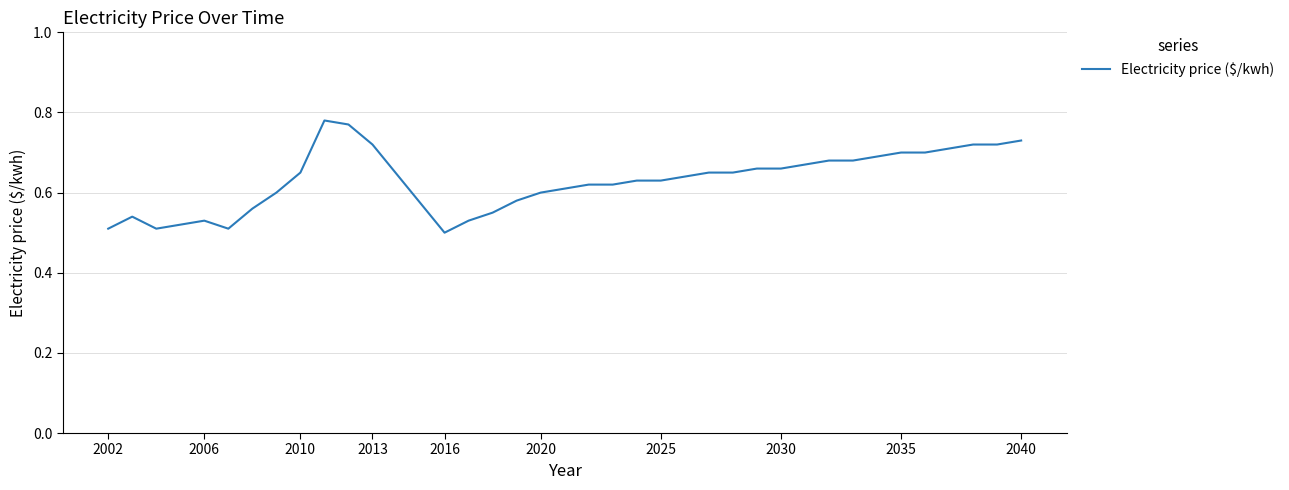

Count the values in the range 0 to 1.

37